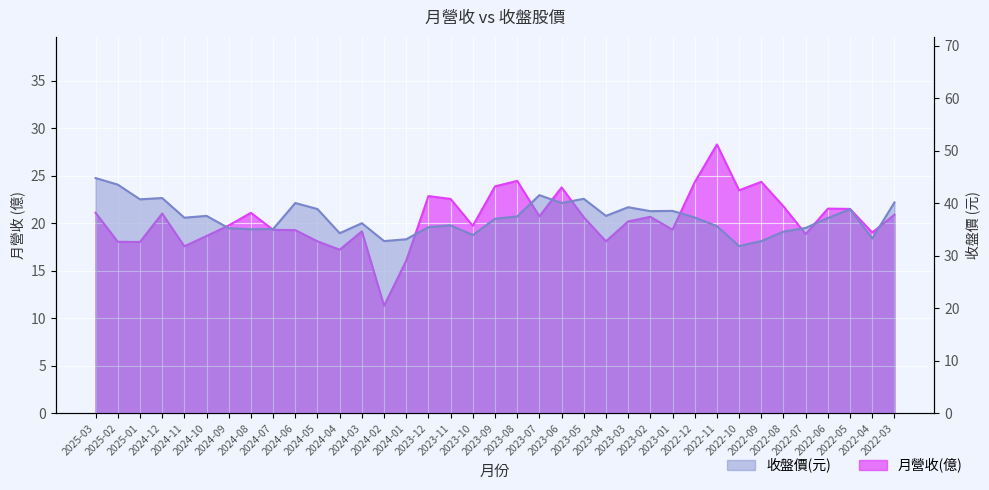

What is the difference between the maximum and minimum values in the 收盤價(元) series?

12.9